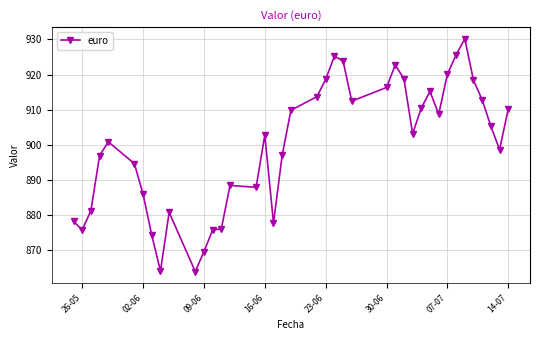

True or false: there are more than 1 points higher than both neighbors.

True